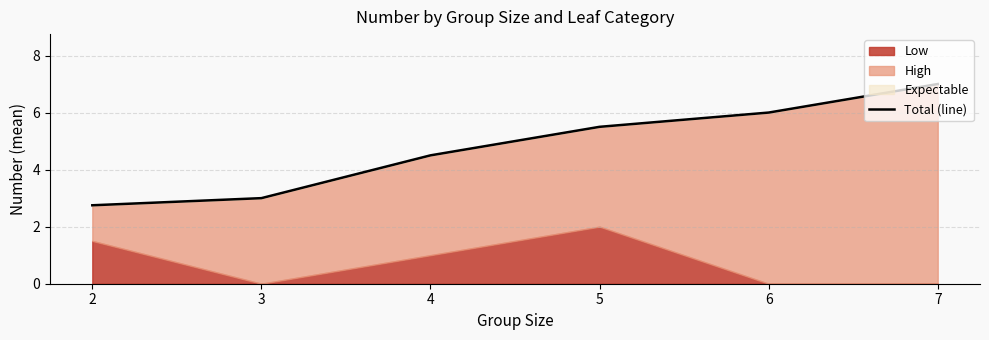

How many lines are shown in the chart?

1